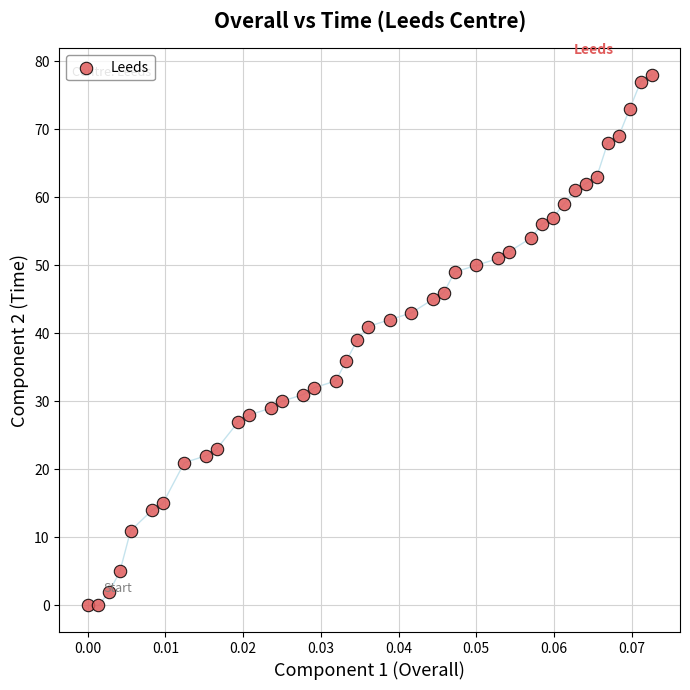

What is the range of Y values (max minus min)?

78